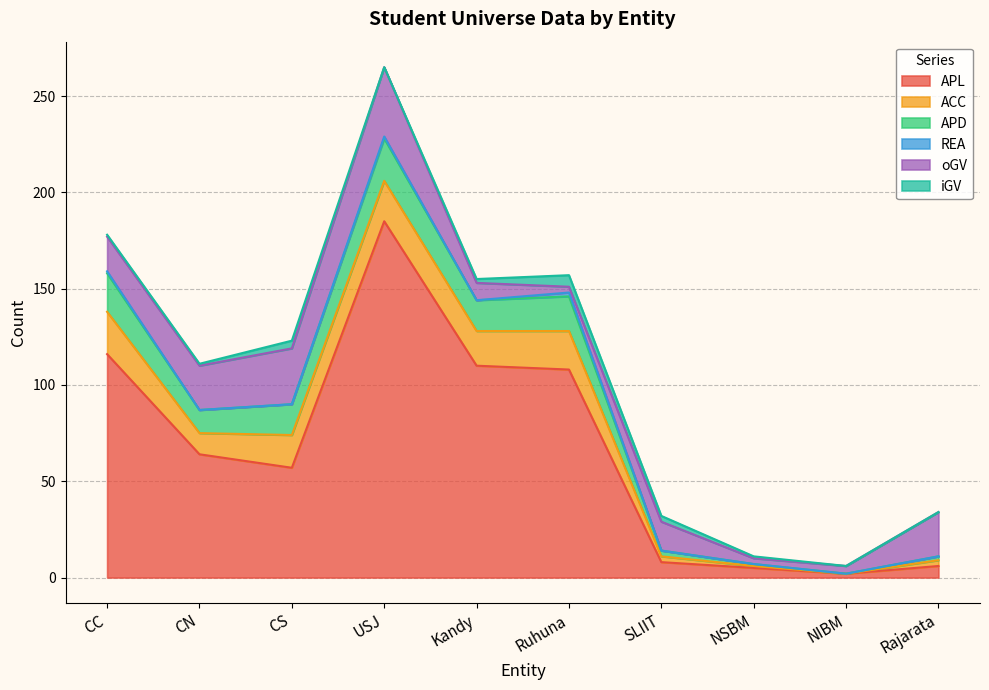

Rank the series at NIBM from lowest to highest value.

ACC, APD, REA, iGV, APL, oGV